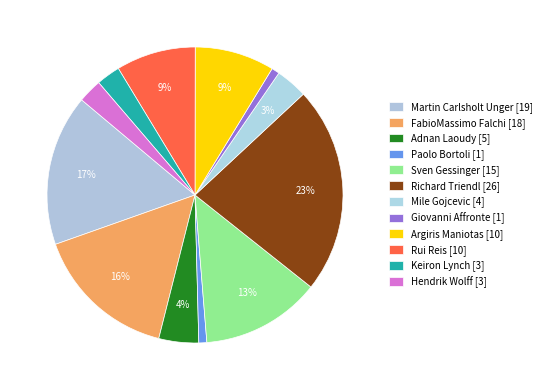

To the nearest percent, what is the difference between the Hendrik Wolff and FabioMassimo Falchi slice percentages?

13%